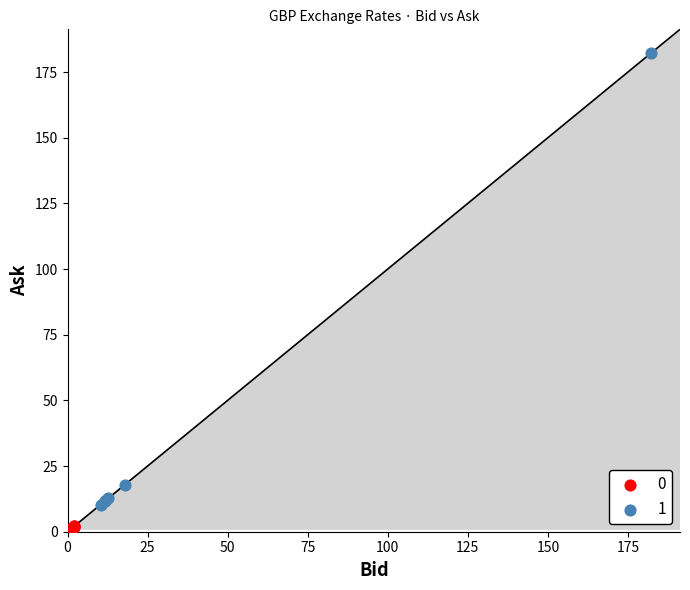

What are all the series names shown in the legend?

0, 1